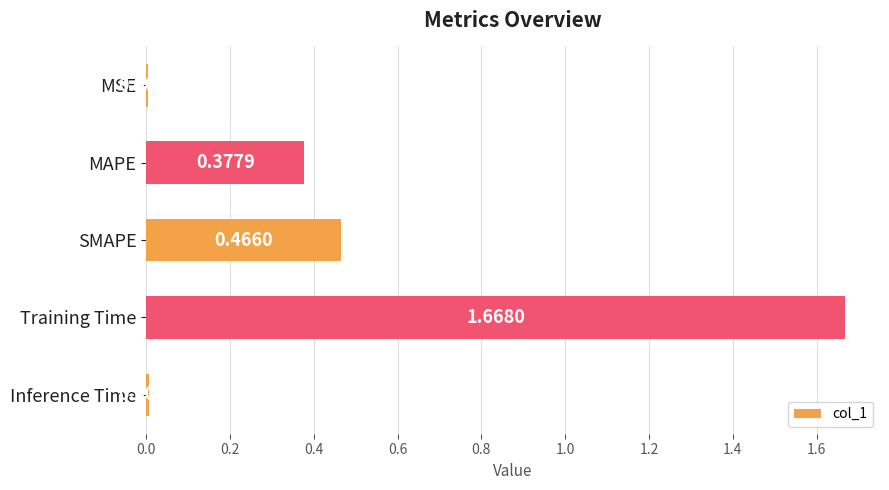

How many distinct data groups are displayed?

1